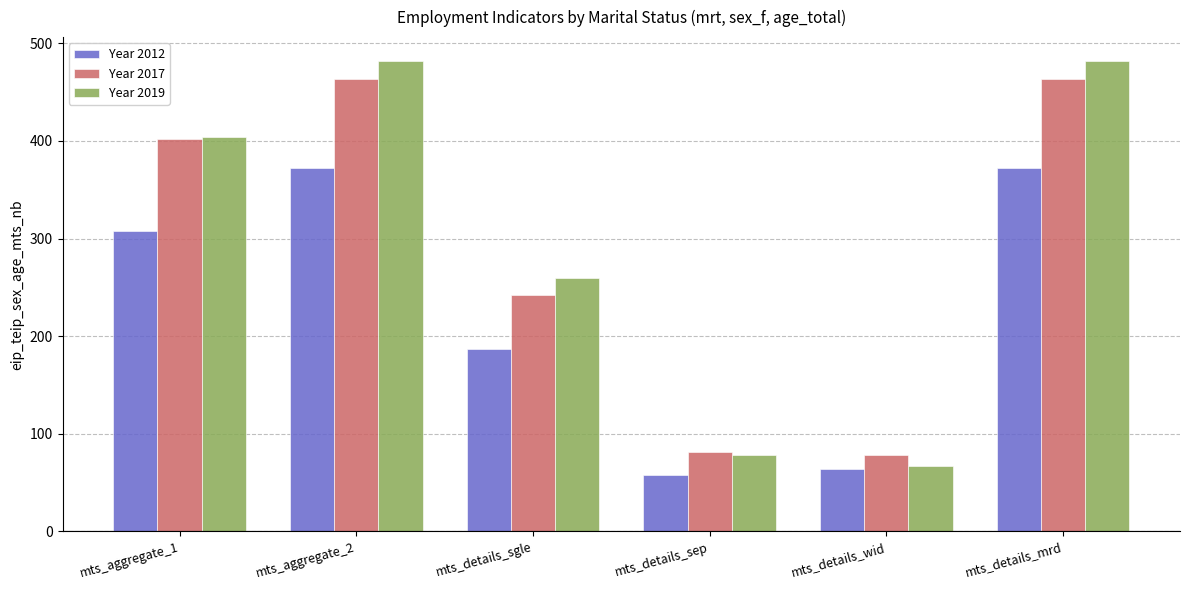

What is the difference between the second highest and minimum values in the Year 2012 series?

315.1